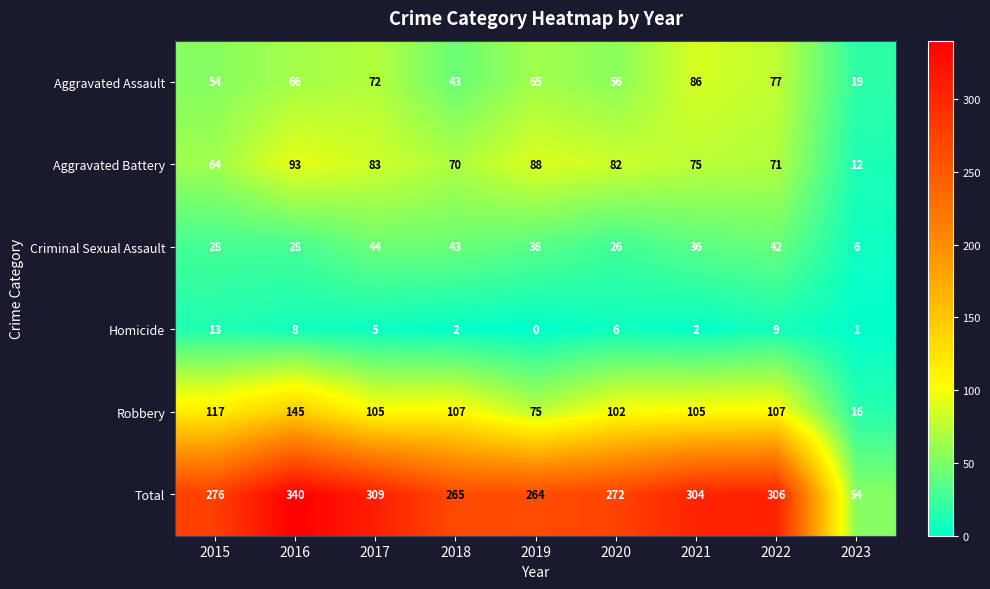

How many data points does each series have?

9